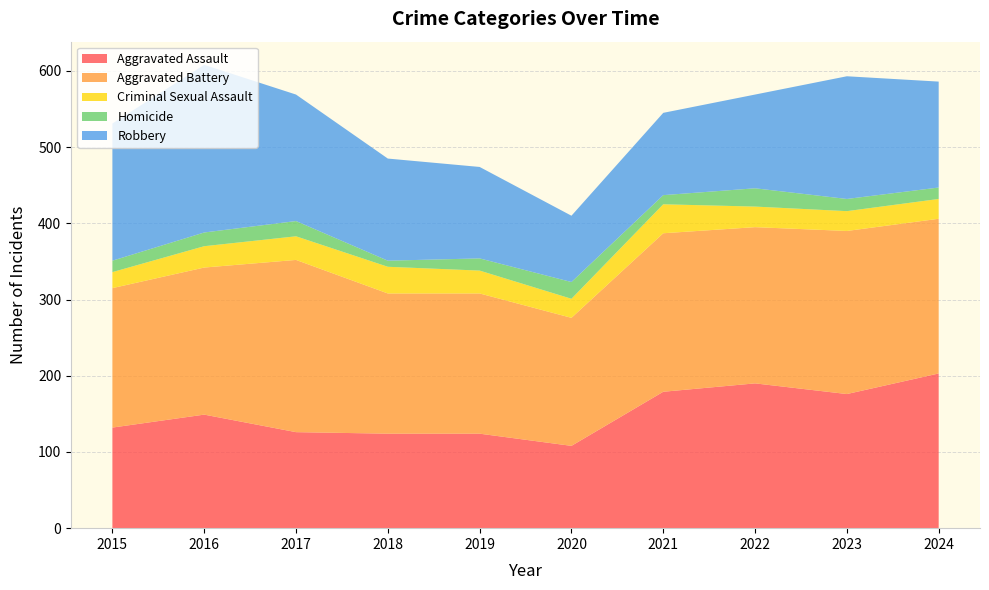

Reading right to left, transcribe all the data shown in this chart.

Aggravated Assault: 203	176	190	179	108	124	124	126	149	132
Aggravated Battery: 203	214	205	208	168	184	184	226	193	183
Criminal Sexual Assault: 26	26	27	38	25	30	35	31	28	21
Homicide: 15	16	24	12	22	16	8	20	18	15
Robbery: 139	161	123	108	87	120	134	166	220	180